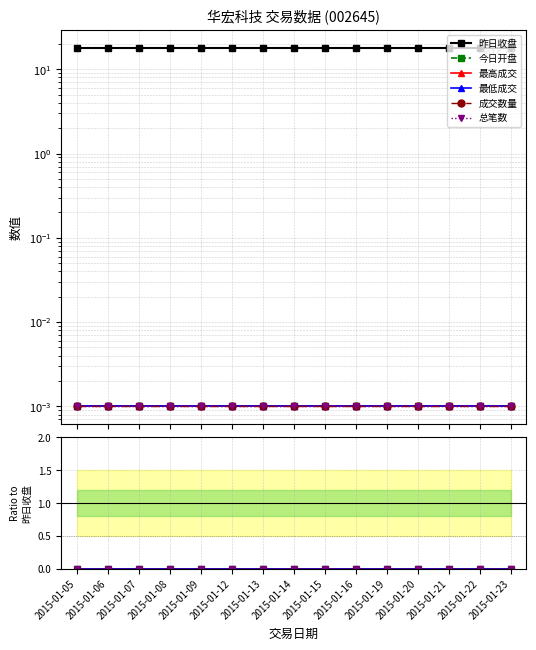

At 2015-01-07, list the series in order from largest to smallest.

昨日收盘, 今日开盘, 最高成交, 最低成交, 成交数量, 总笔数